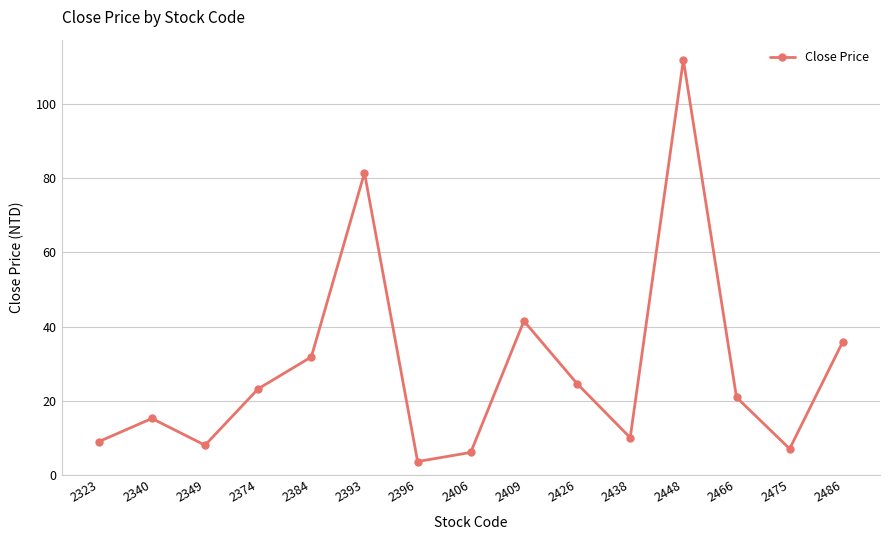

List the labels in order of value, largest first.

2448, 2393, 2409, 2486, 2384, 2426, 2374, 2466, 2340, 2438, 2323, 2349, 2475, 2406, 2396